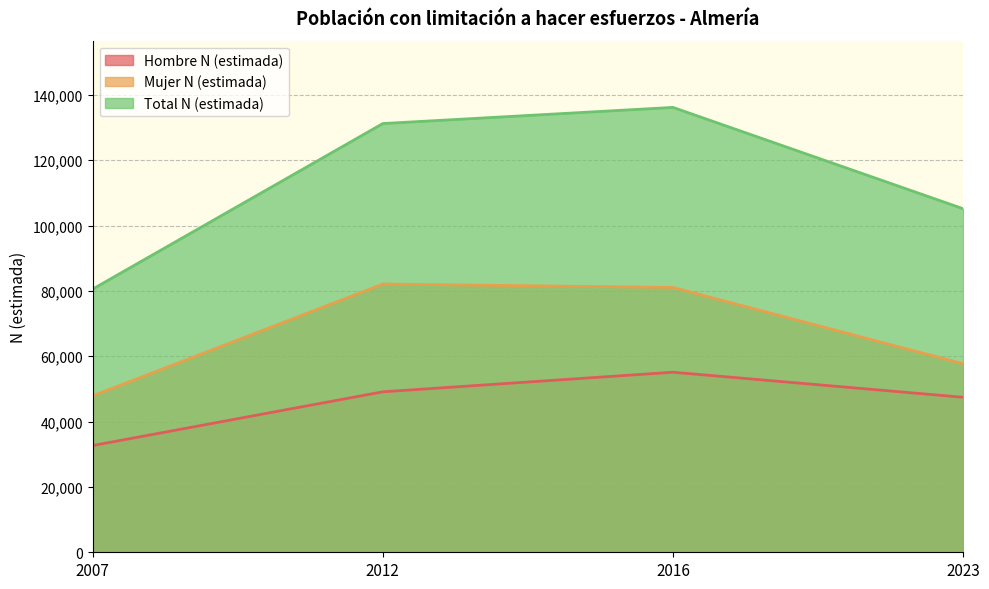

Reading right to left, extract all data points from this chart.

Hombre N (estimada): 47439	55105	49113	32668
Mujer N (estimada): 57703	81043	82093	47879
Total N (estimada): 105142	136149	131206	80547